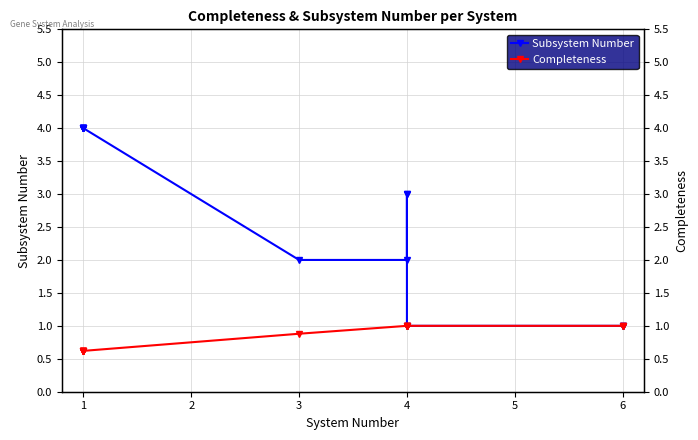

True or false: Completeness and Subsystem Number cross at least once.

False